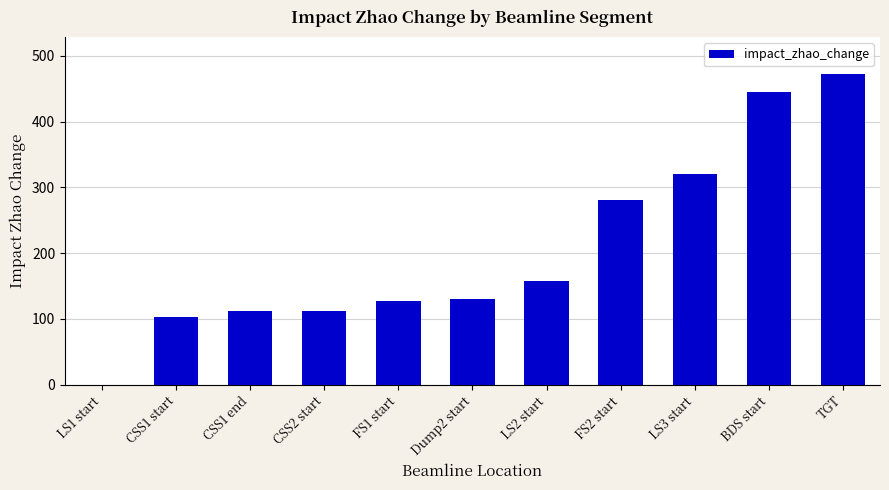

Approximately how many times larger is the value at CSS1 end compared to FS1 start?

0.9